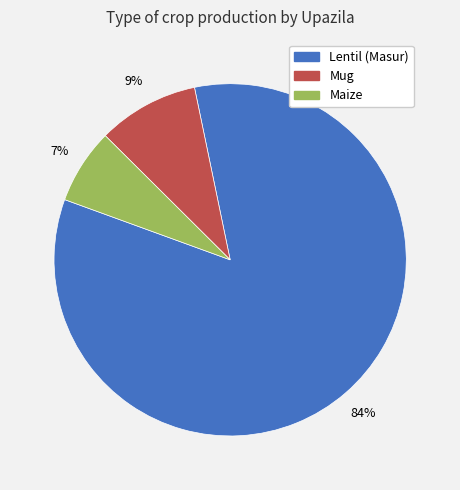

Does any single category account for the majority?

Yes